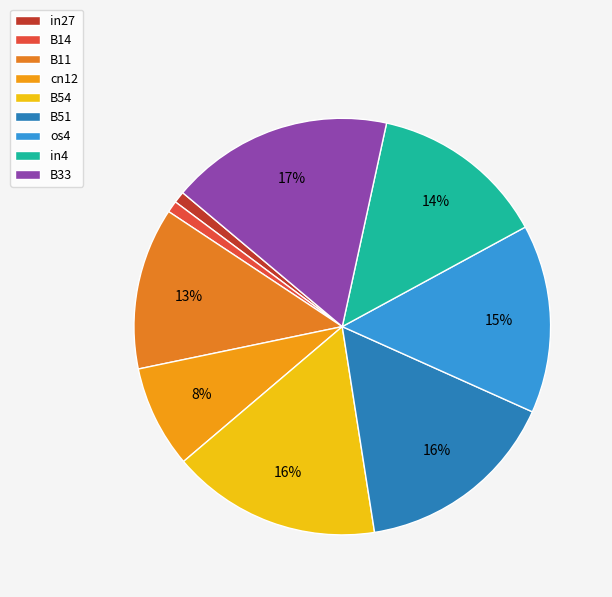

What percentage is the in27 slice, to the nearest percent?

1%